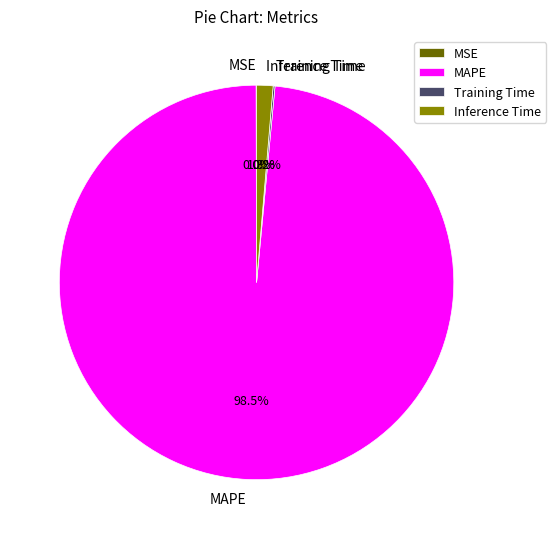

How much of the chart is everything except MAPE?

1.5%